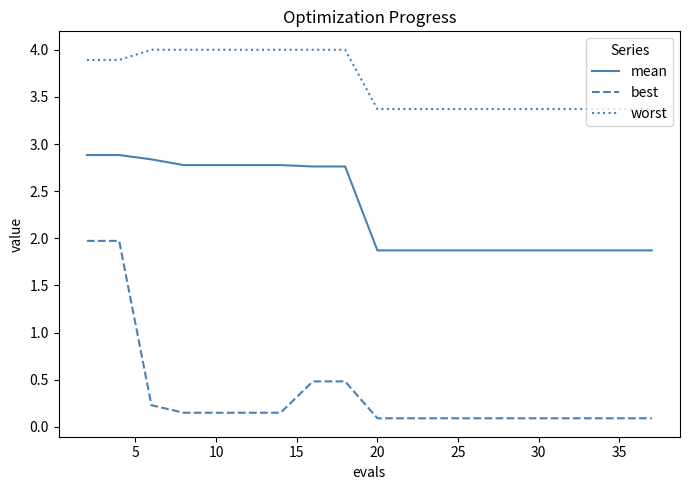

List the series in order of their overall mean, lowest first.

best, mean, worst